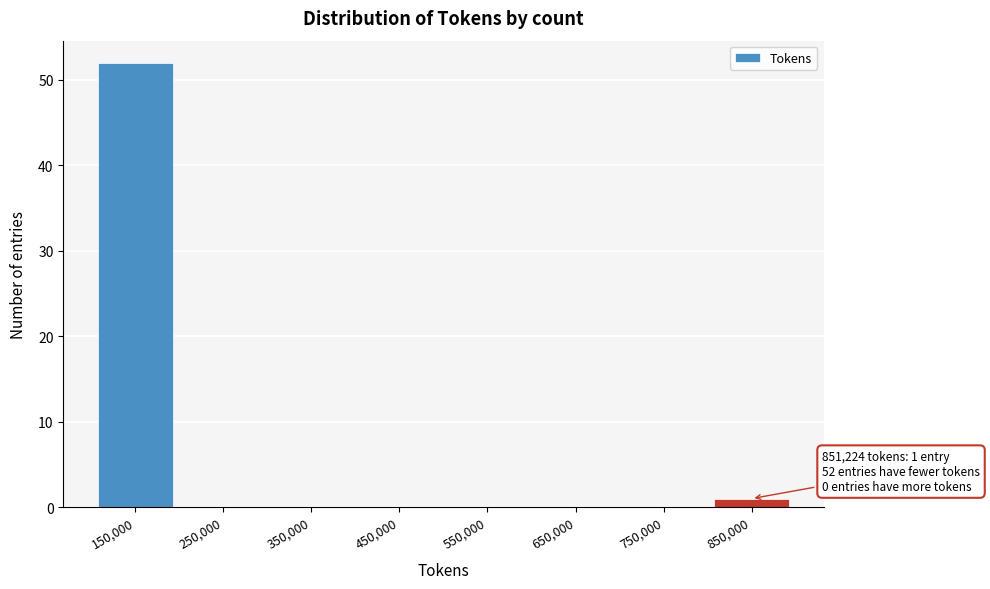

Over which range of the x-axis is the bar tallest?

100000 to 200000